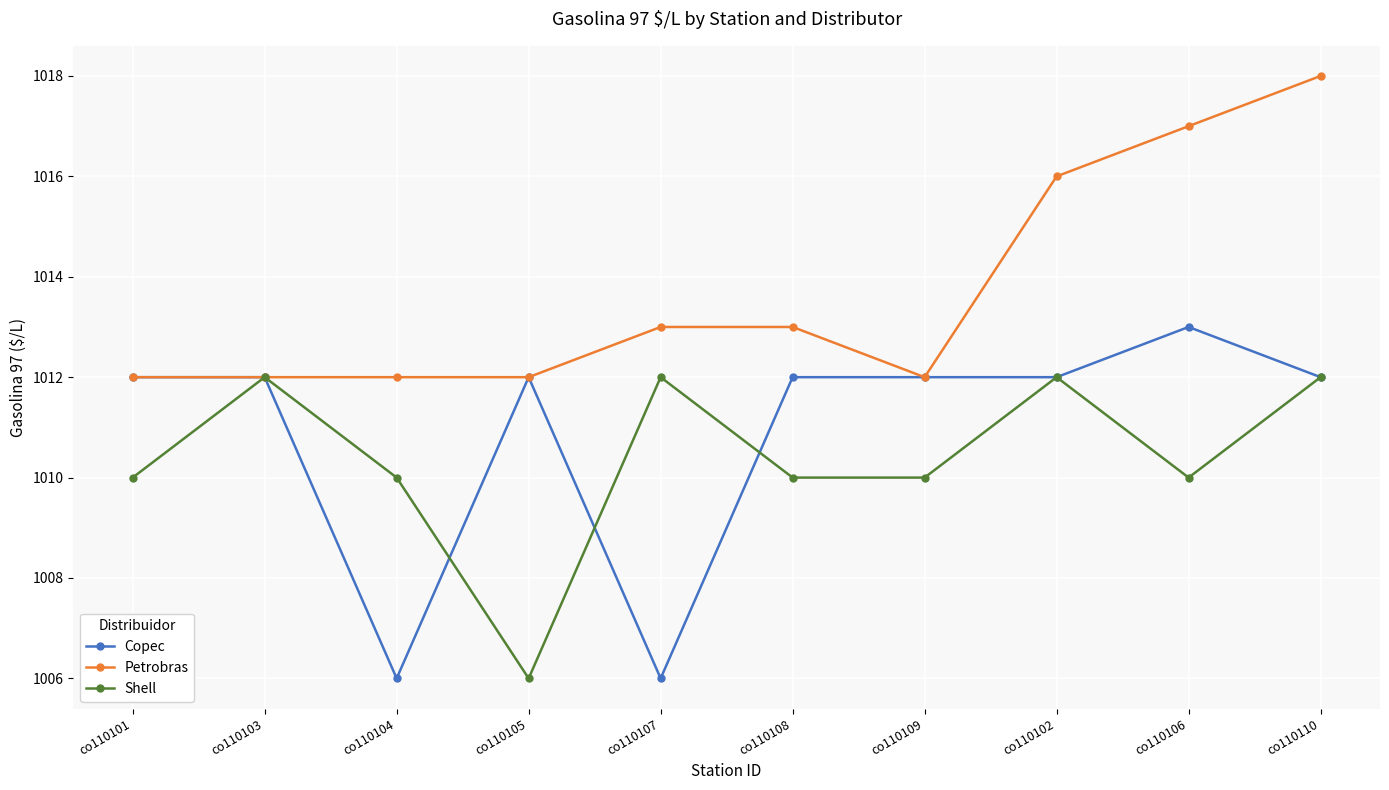

How many lines are shown in the chart?

3